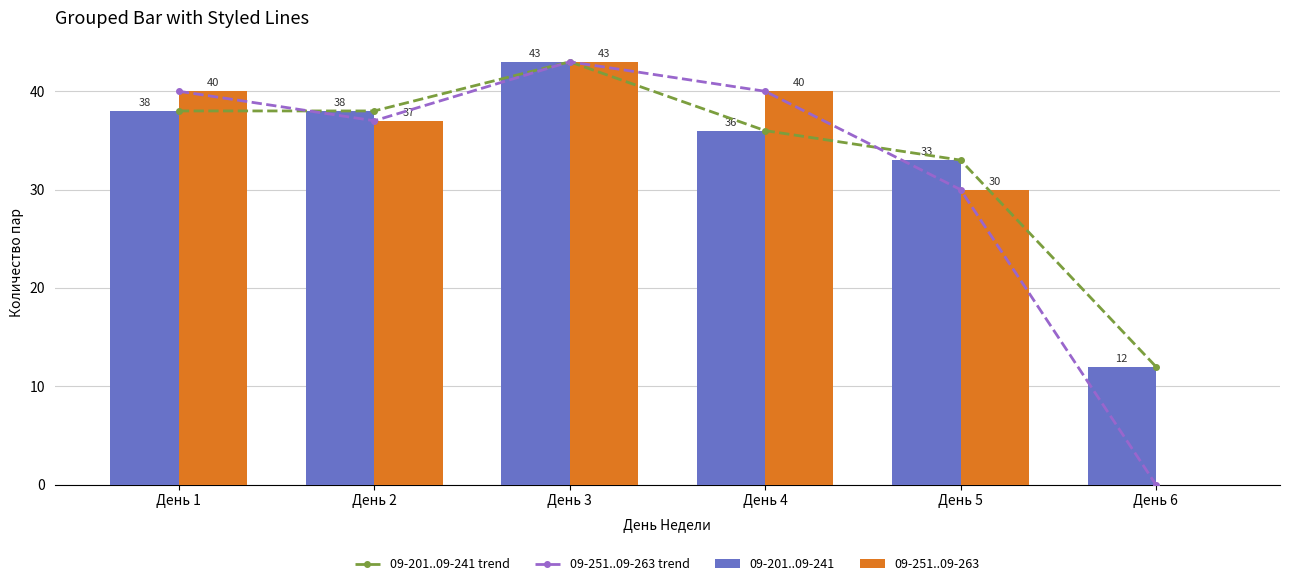

True or false: 09-201..09-241 trend has a value of 38 at День 1.

True